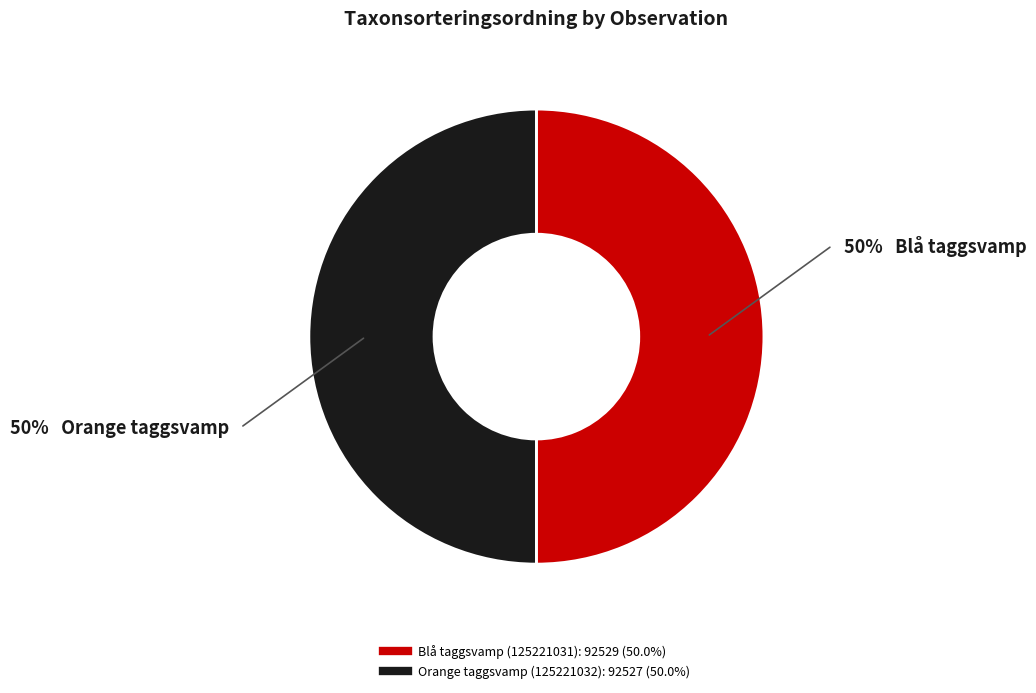

What is the ratio of the value at Blå taggsvamp (125221031) to the value at Orange taggsvamp (125221032)?

1.0